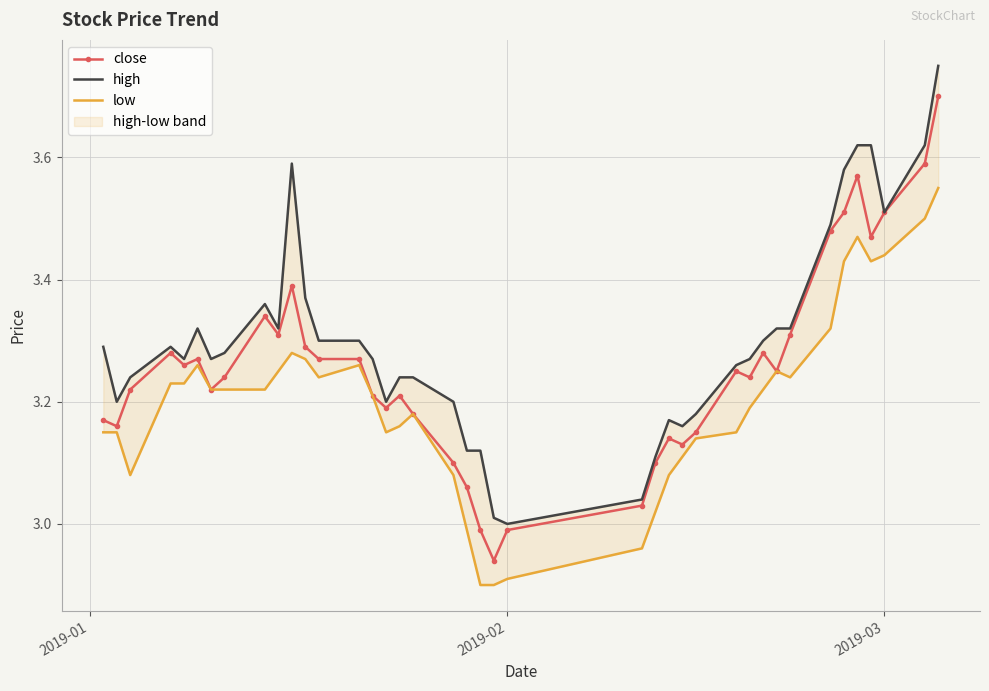

At how many categories does at least one series exceed 3?

39